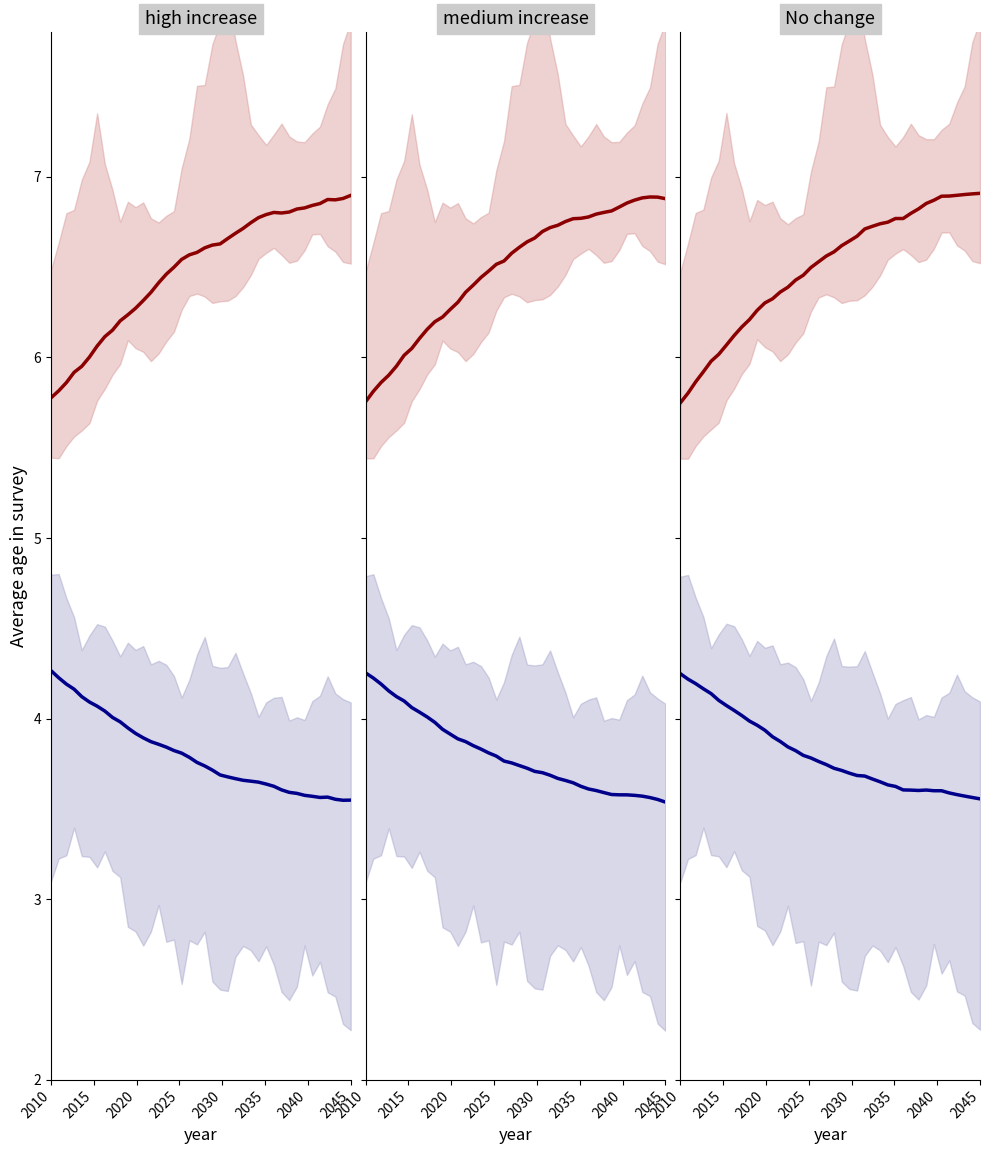

What is the average value of the S (susceptible) series?

6.5